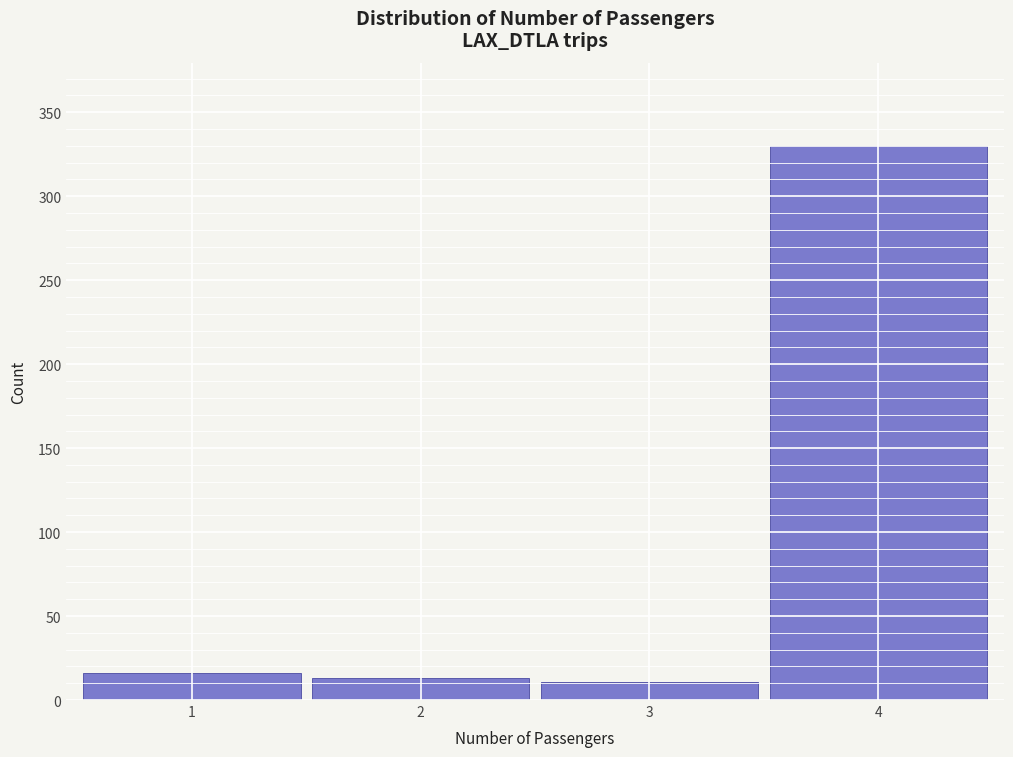

Which range on the x-axis has the tallest bar?

3.5 to 4.5